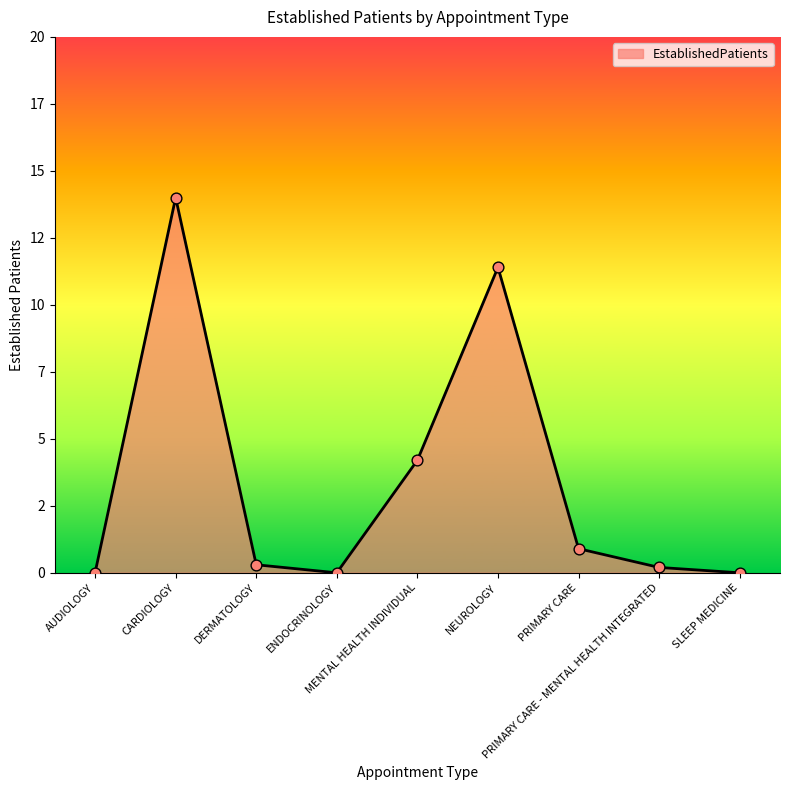

Which has a higher value, PRIMARY CARE - MENTAL HEALTH INTEGRATED or MENTAL HEALTH INDIVIDUAL?

MENTAL HEALTH INDIVIDUAL